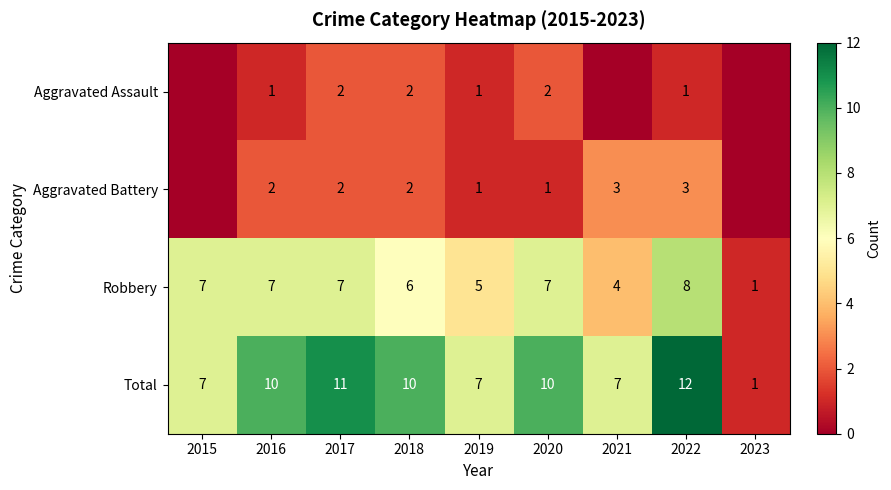

At which label does Total reach its minimum?

2023